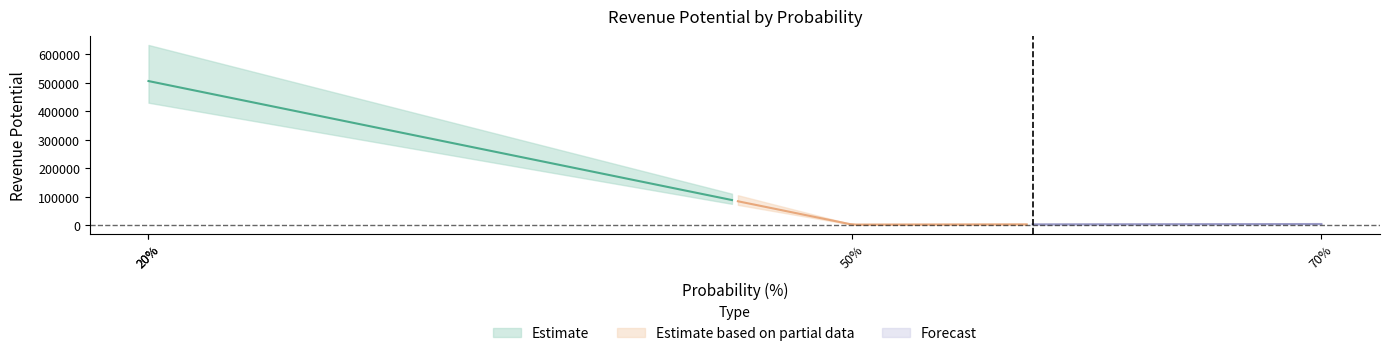

How many lines are shown in the chart?

1